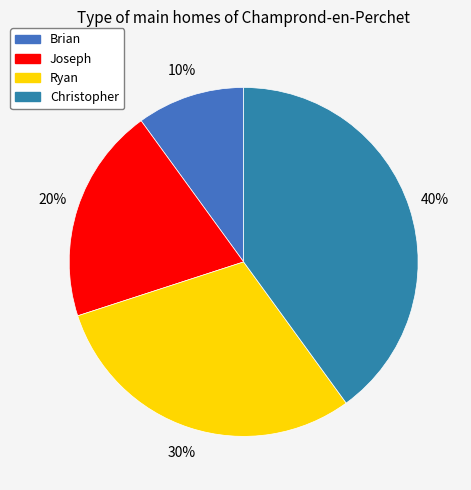

Rank the categories by value from lowest to highest.

Brian, Joseph, Ryan, Christopher